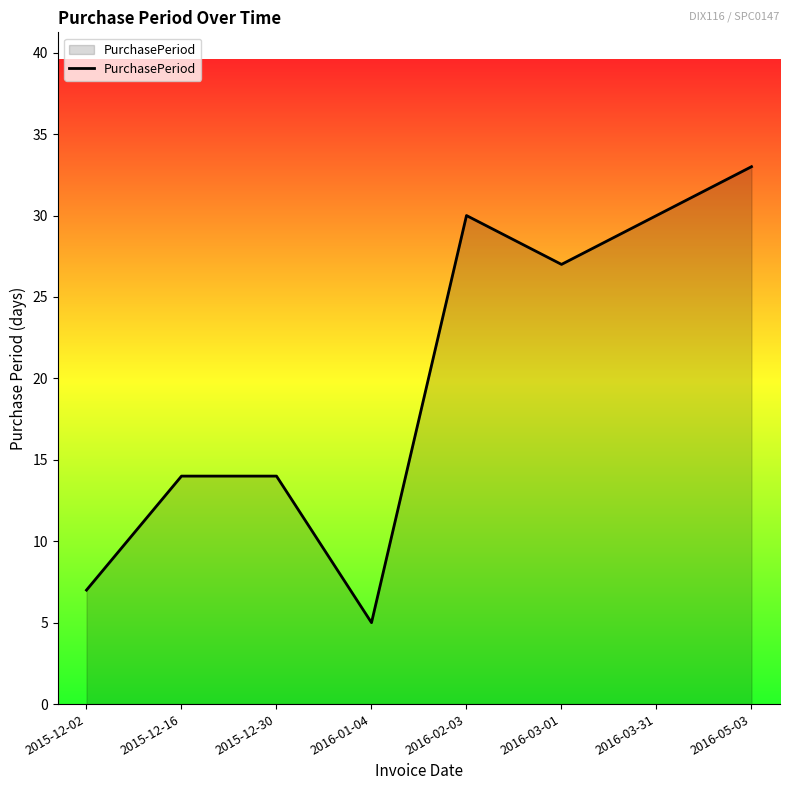

Which category has the lowest value across all series?

2016-01-04